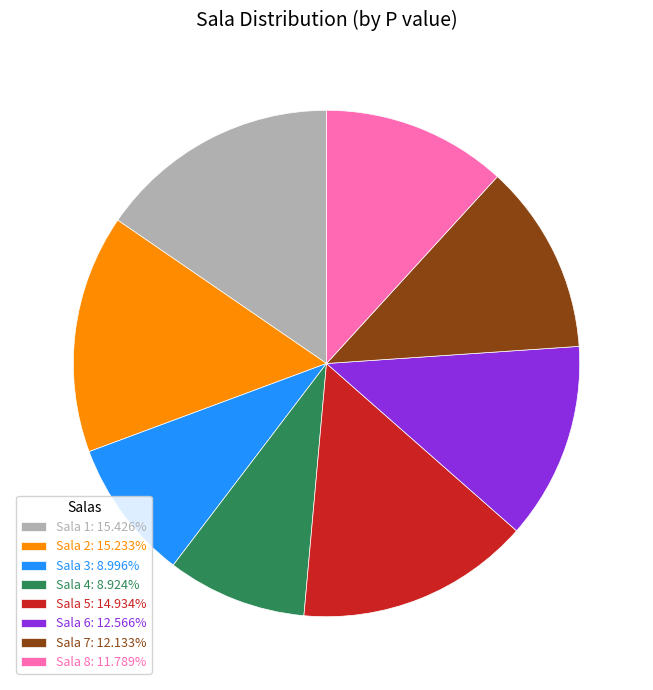

True or false: Sala 2 accounts for 9% of the total.

False